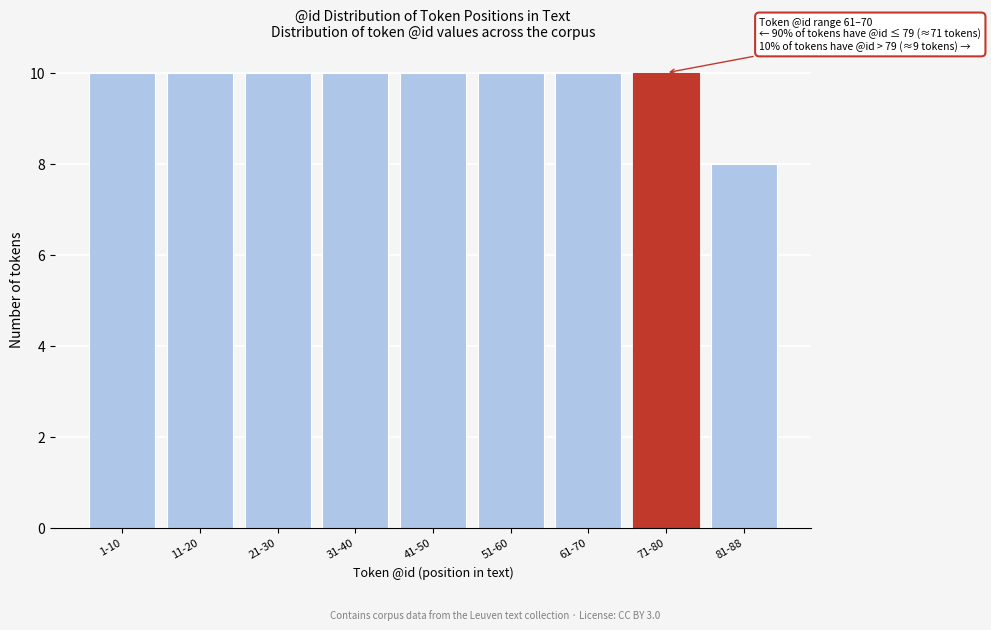

Reading left to right, transcribe all the data shown in this chart.

1-10=10	11-20=10	21-30=10	31-40=10	41-50=10	51-60=10	61-70=10	71-80=10	81-88=8